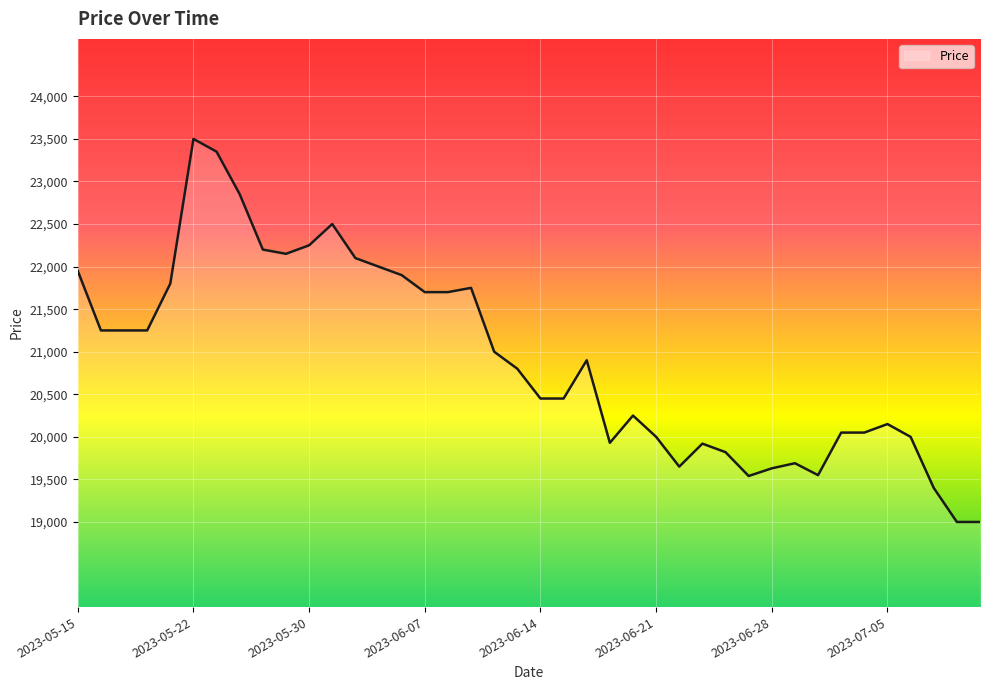

What is the greatest value displayed?

23500